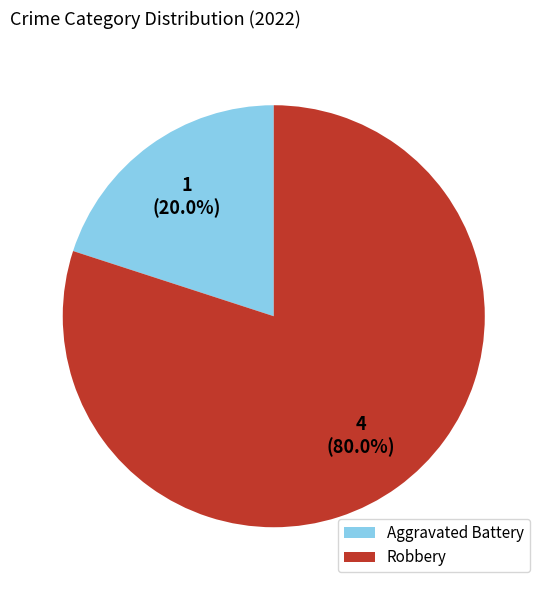

To the nearest percent, what portion does Aggravated Battery represent?

20%